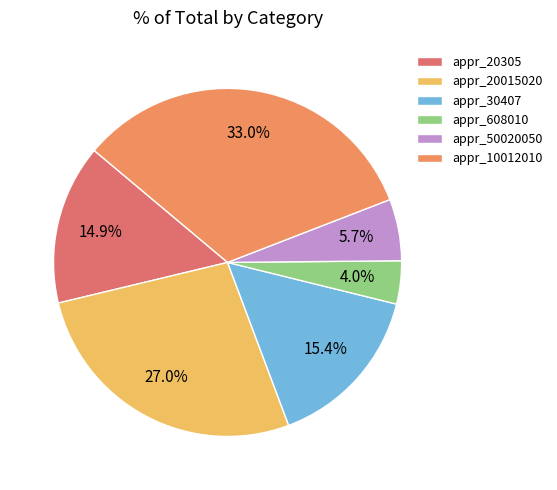

To the nearest percent, what is the difference between the largest and smallest slice percentages?

29%